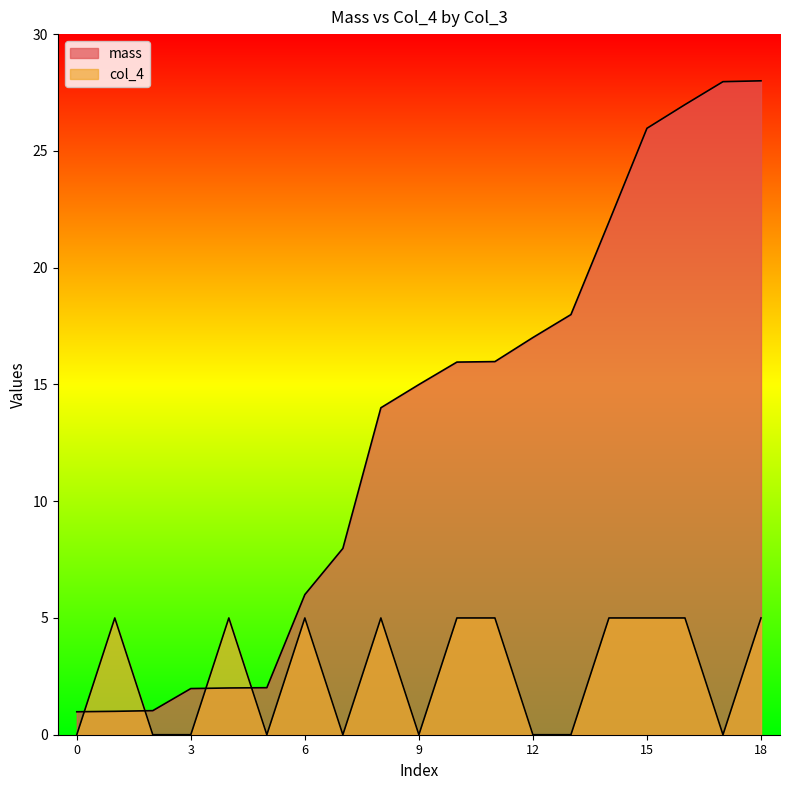

Reading left to right, list all the values displayed in this chart.

mass: 1.0	1.0	1.0	2.0	2.0	2.0	6.0	8.0	14.0	15.0	16.0	16.0	17.0	18.0	22.0	26.0	27.0	28.0	28.0
col_4: 0.0	5.0	0.0	0.0	5.0	0.0	5.0	0.0	5.0	0.0	5.0	5.0	0.0	0.0	5.0	5.0	5.0	0.0	5.0